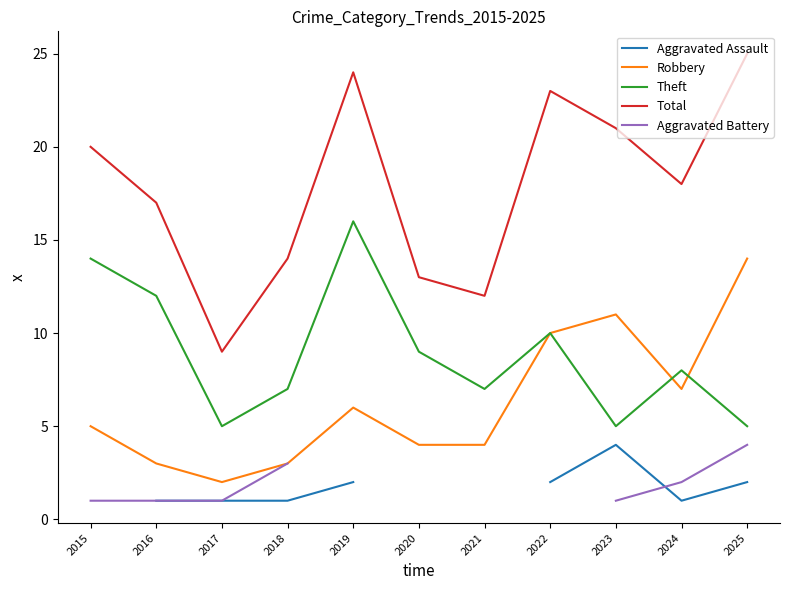

How many lines are shown in the chart?

5